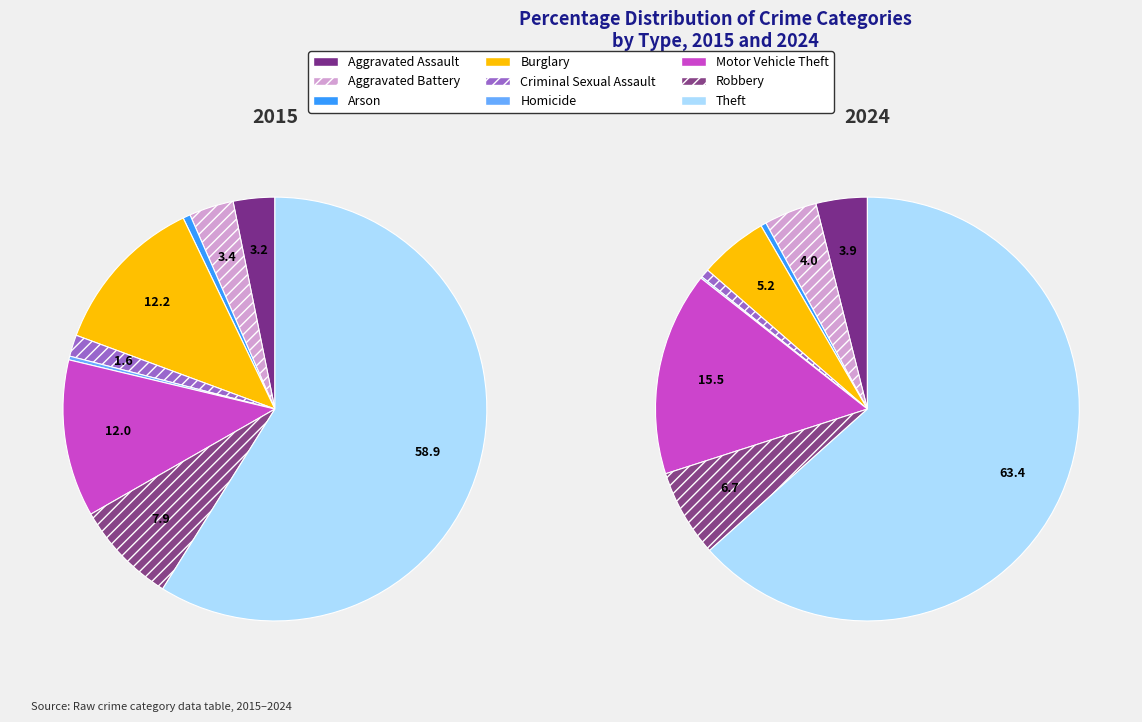

Which category has the biggest portion of the pie?

Theft